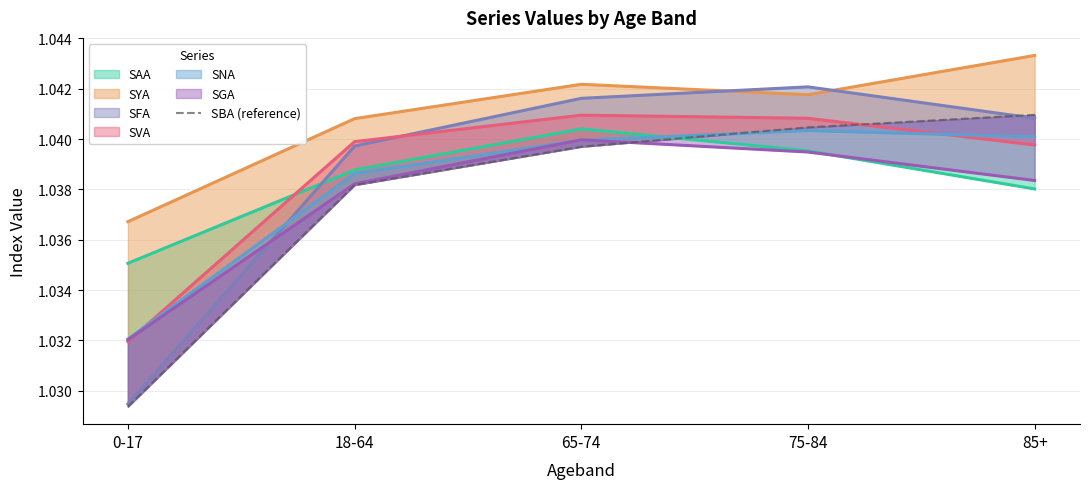

Reading right to left, list all the values displayed in this chart.

85+=1.0	75-84=1.0	65-74=1.0	18-64=1.0	0-17=1.0